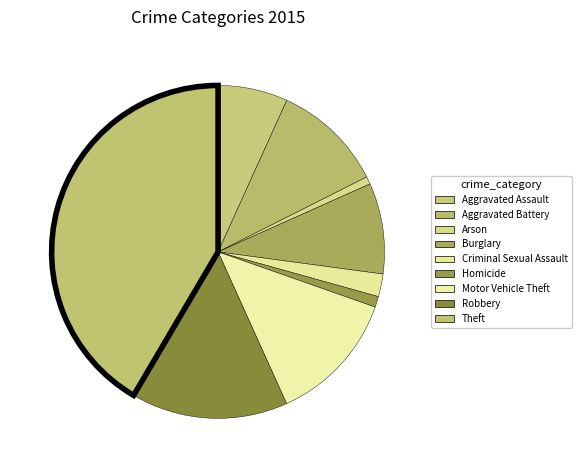

Approximately how many times larger is the value at Criminal Sexual Assault compared to Arson?

3.0